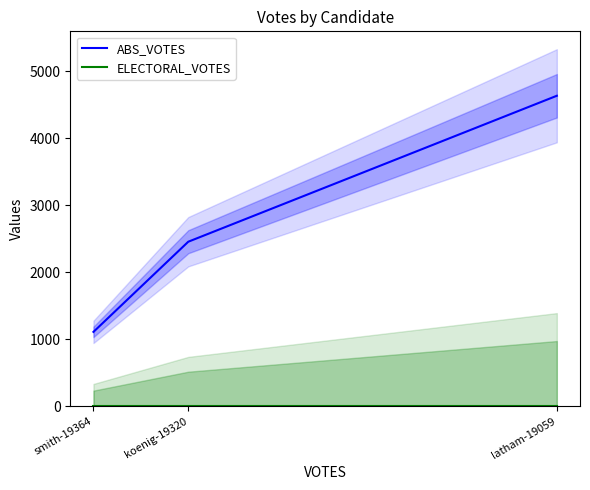

Is the value of ABS_VOTES at latham-19059 greater than the value of ELECTORAL_VOTES at koenig-19320?

Yes